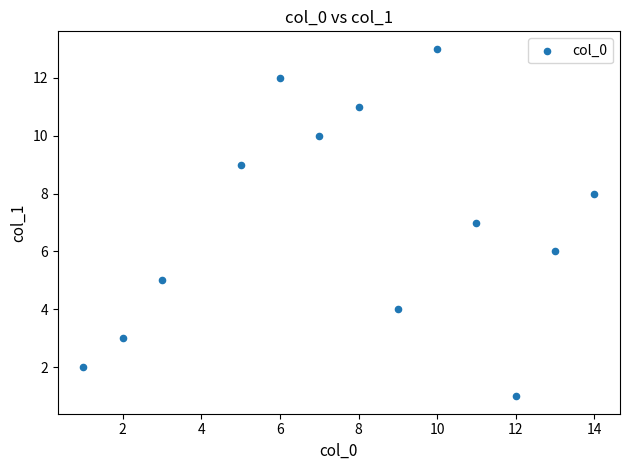

What is the range of X values (max minus min)?

13